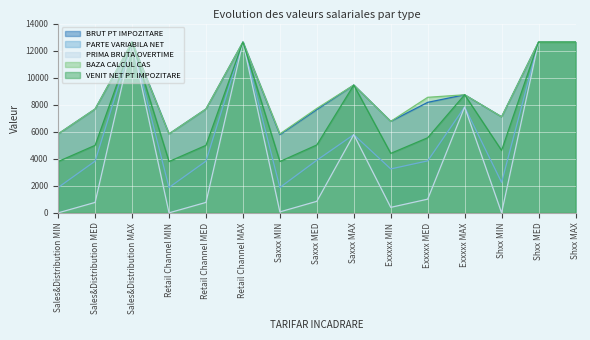

At which category does BRUT PT IMPOZITARE reach its first local valley?

Retail Channel MIN